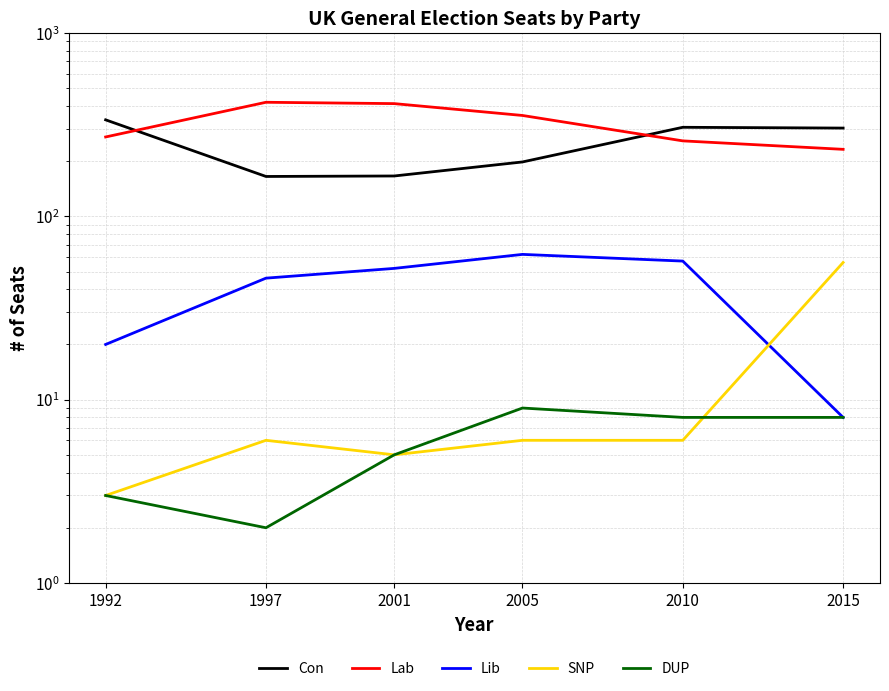

What is the difference between the second highest and minimum values in the Lib series?

49